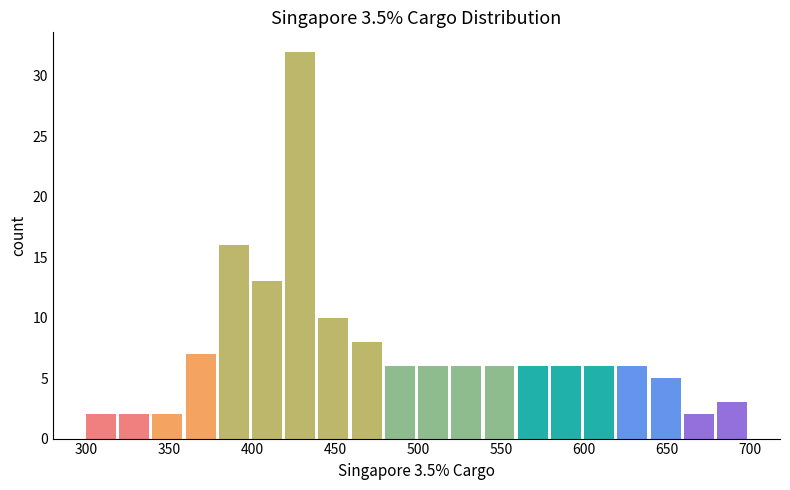

Reading left to right, list every bar in this chart as the range it spans on the x-axis followed by its height. The values are not printed on the chart, so give them approximately, as read against the axis.

300 to 320: 2
320 to 340: 2
340 to 360: 2
360 to 380: 7
380 to 400: 16
400 to 420: 13
420 to 440: 32
440 to 460: 10
460 to 480: 8
480 to 500: 6
500 to 520: 6
520 to 540: 6
540 to 560: 6
560 to 580: 6
580 to 600: 6
600 to 620: 6
620 to 640: 6
640 to 660: 5
660 to 680: 2
680 to 700: 3